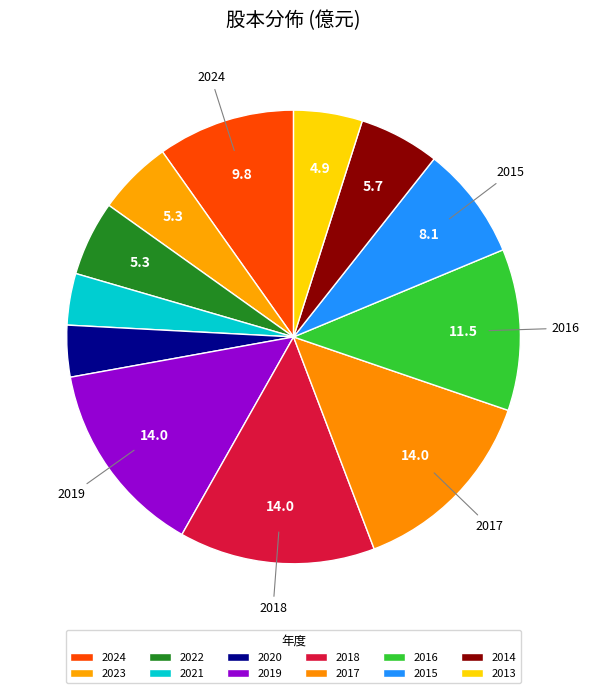

To the nearest percent, what is the combined percentage of 2020 and 2023?

9%